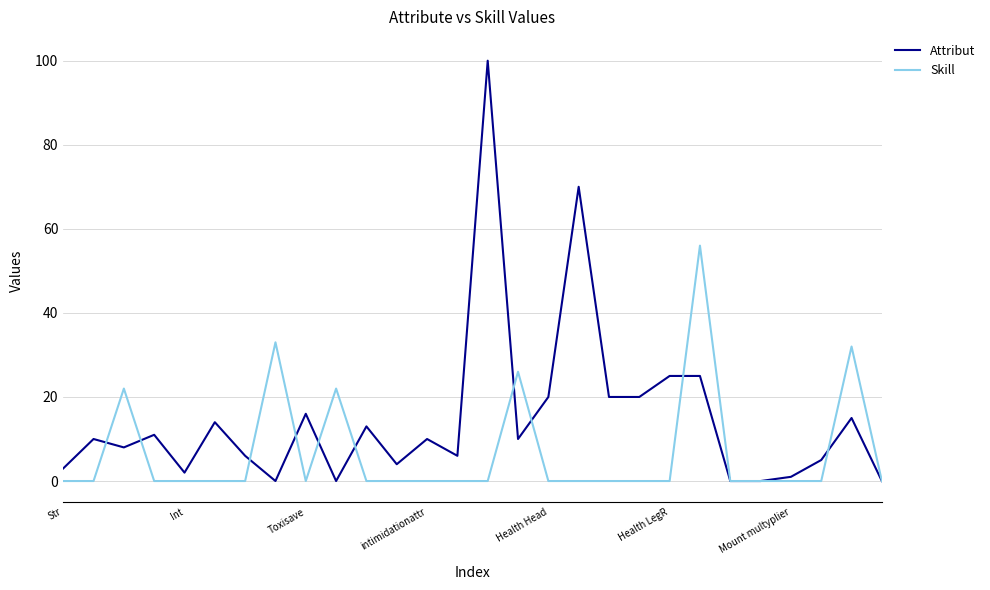

Which series has the largest total across all categories?

Attribut